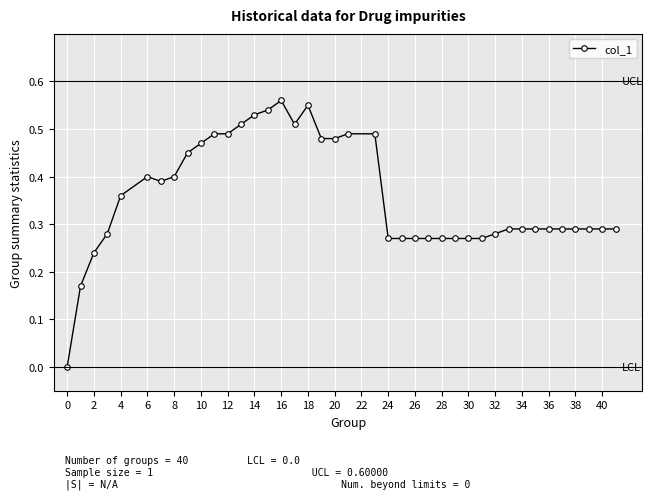

True or false: there are more than 1 points higher than both neighbors.

True